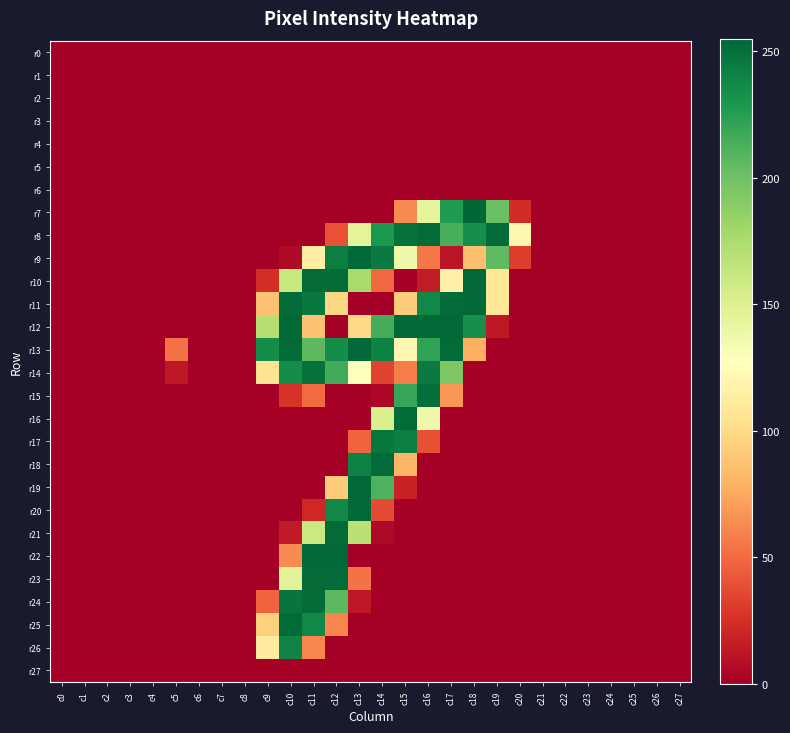

At c22, list the series in order from largest to smallest.

r0, r1, r2, r3, r4, r5, r6, r7, r8, r9, r10, r11, r12, r13, r14, r15, r16, r17, r18, r19, r20, r21, r22, r23, r24, r25, r26, r27